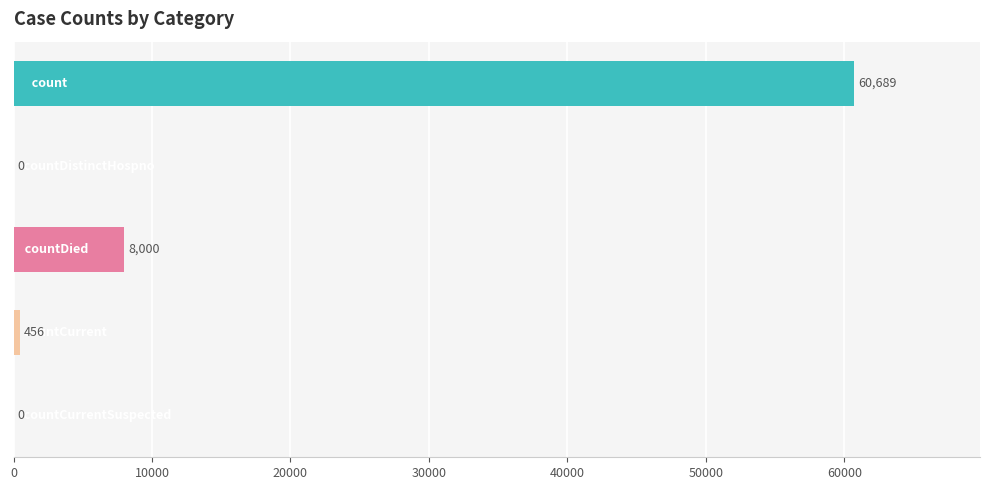

How many data points does each series have?

5